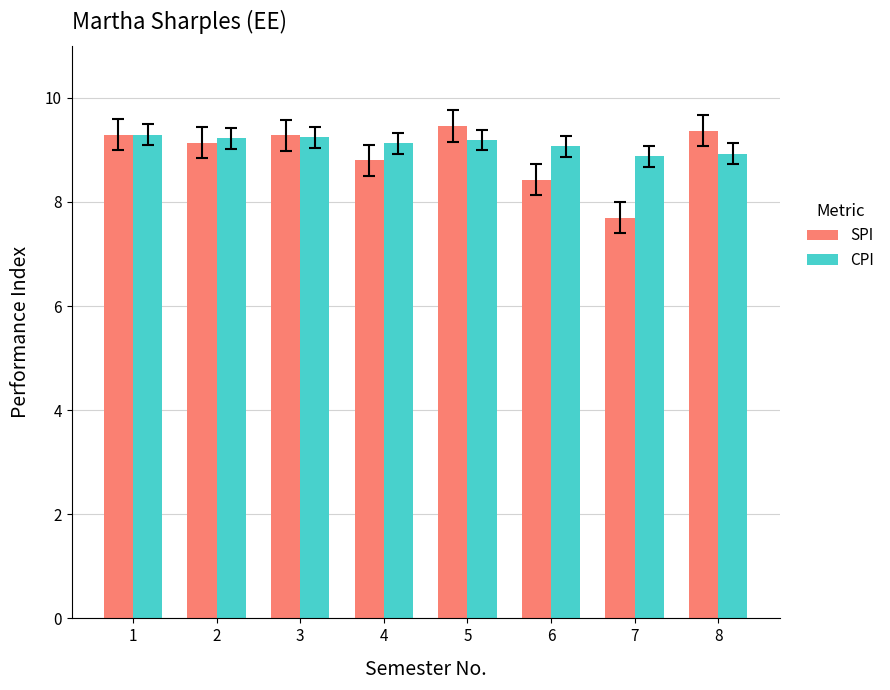

At how many categories does at least one series exceed 9?

7